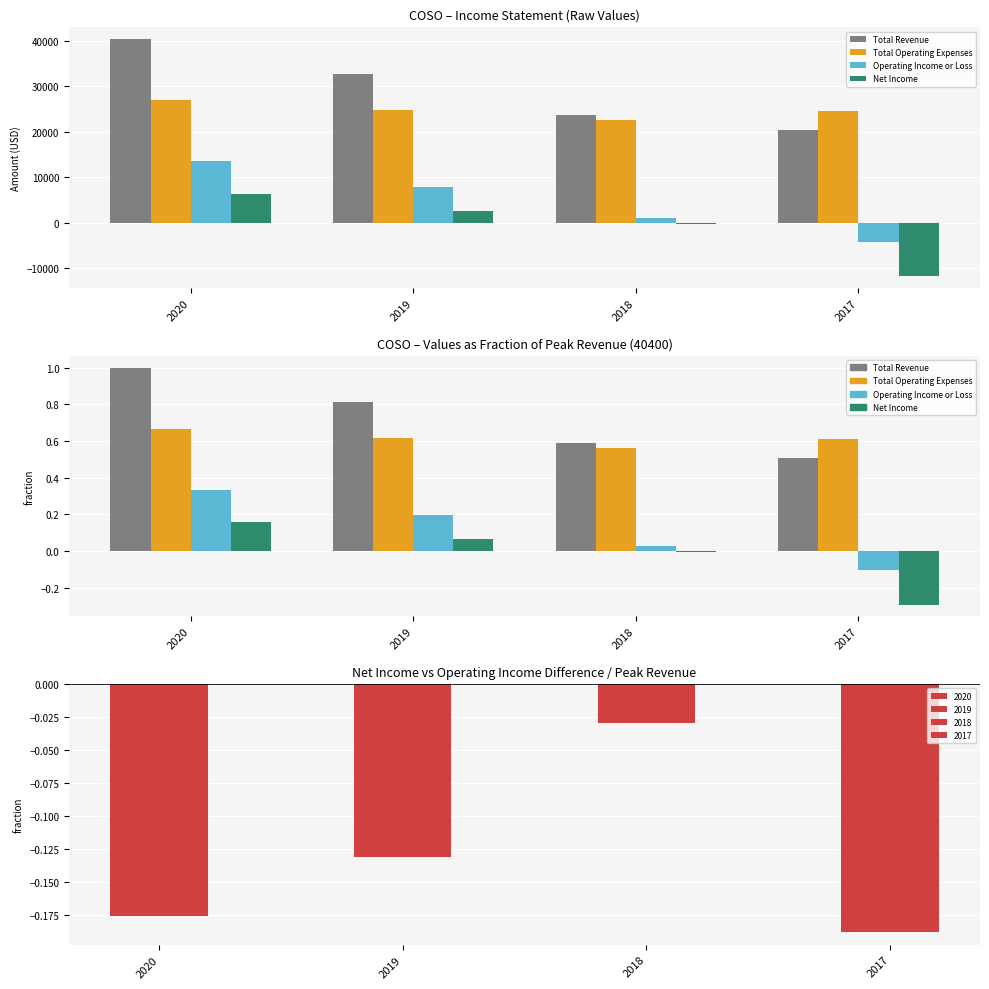

Reading left to right, transcribe all the data shown in this chart.

Total Revenue: 2020=1.0	2019=0.8	2018=0.6	2017=0.5
Total Operating Expenses: 2020=0.7	2019=0.6	2018=0.6	2017=0.6
Operating Income or Loss: 2020=0.3	2019=0.2	2018=0.0	2017=-0.1
Net Income: 2020=0.2	2019=0.1	2018=-0.0	2017=-0.3